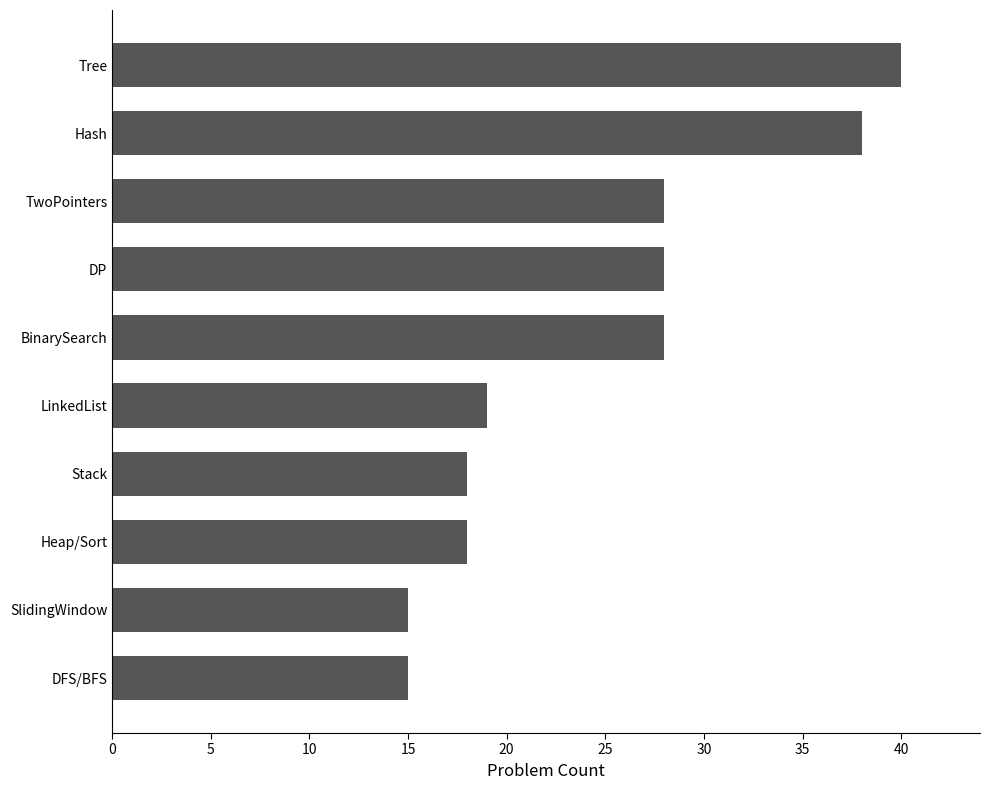

What is the sum of all values?

247